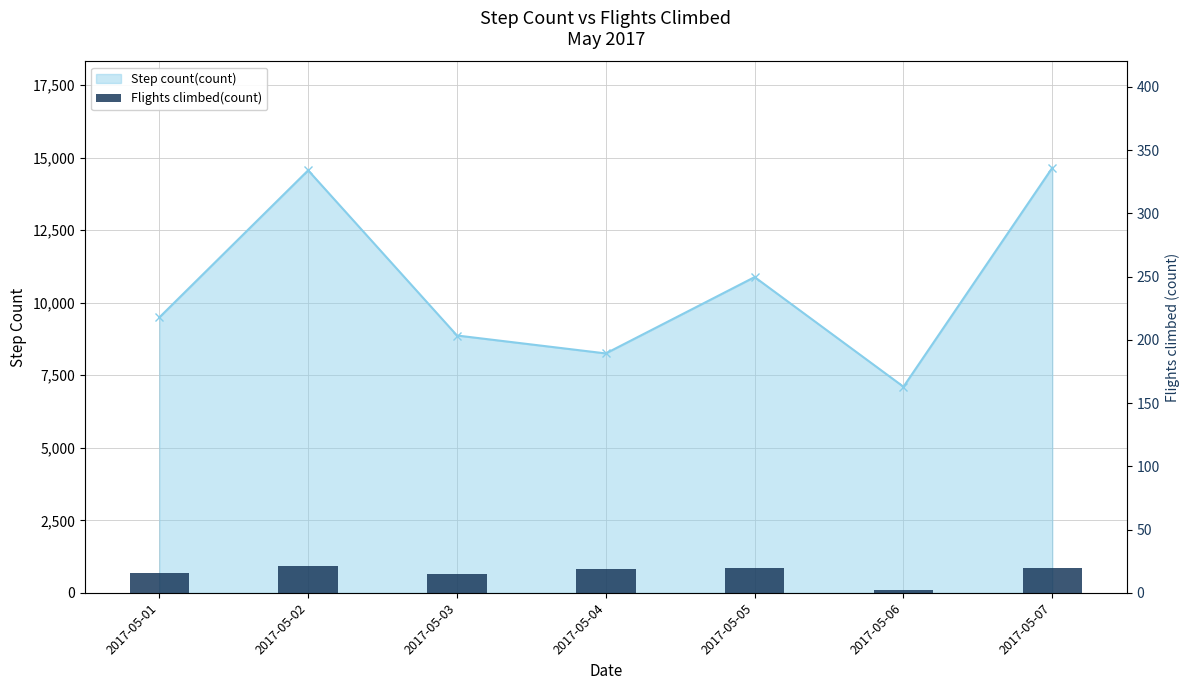

Where does the data first go above 19?

2017-05-02